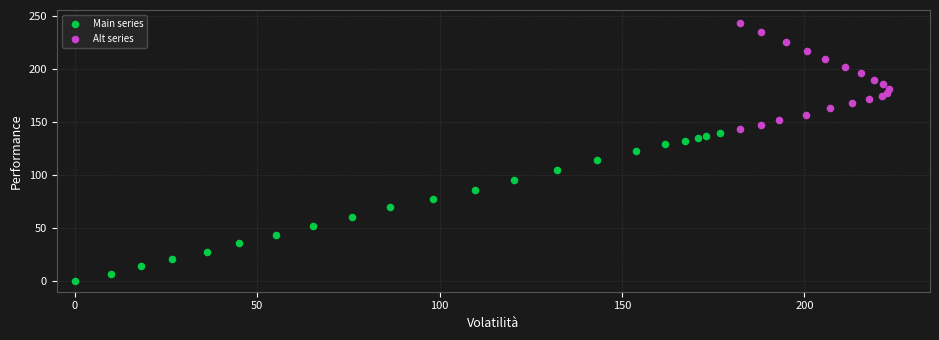

What are all the series names shown in the legend?

Main series, Alt series